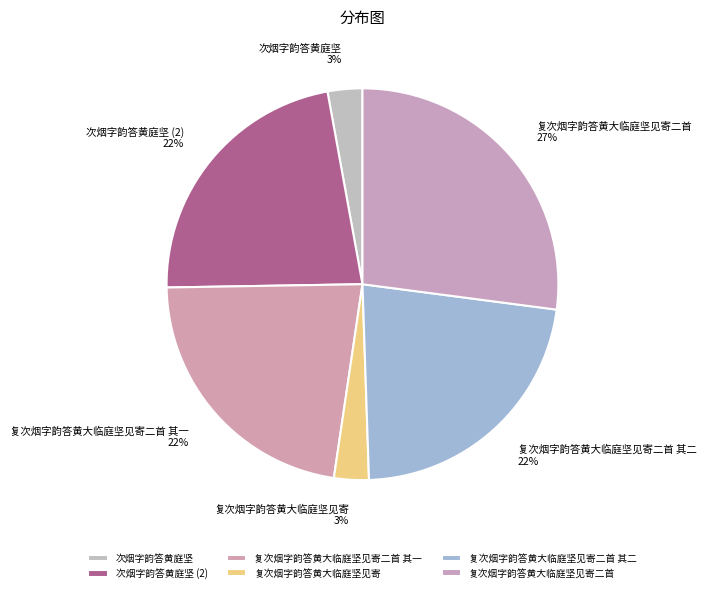

Does 复次烟字韵答黄大临庭坚见寄二首 其一 account for over 50% of the chart?

No